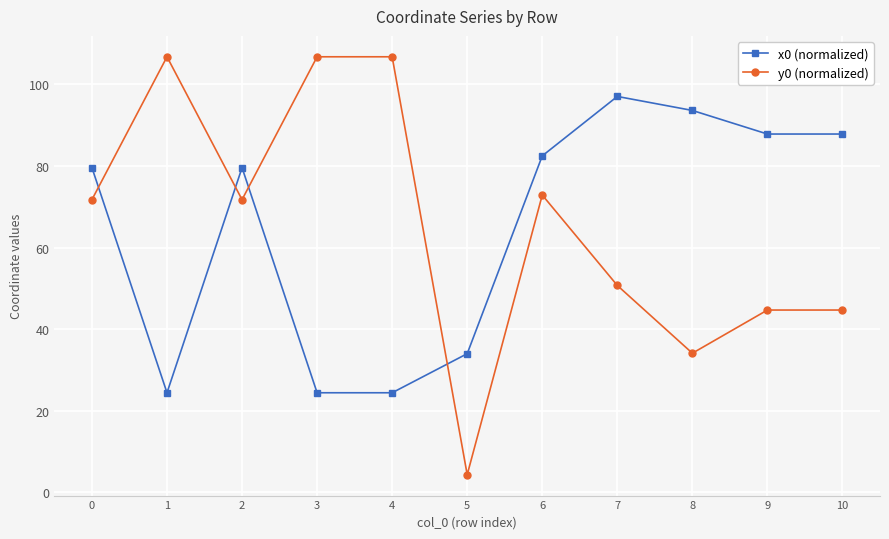

The value of x0 (normalized) at 0 is 31.0. True or false?

False